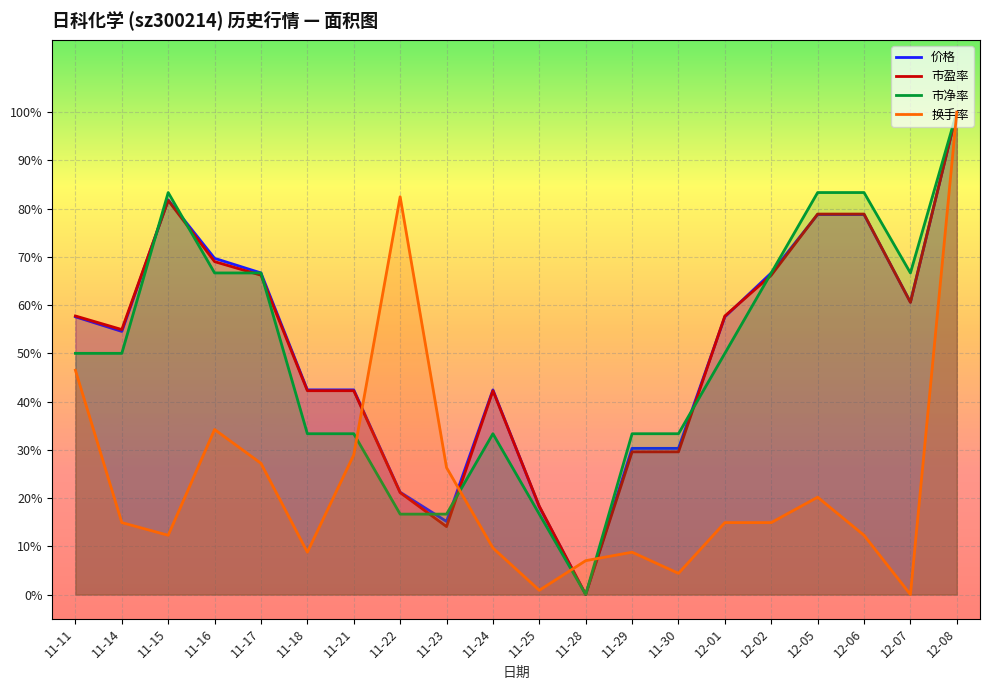

Which has a higher value, 11-24 or 11-23?

11-24